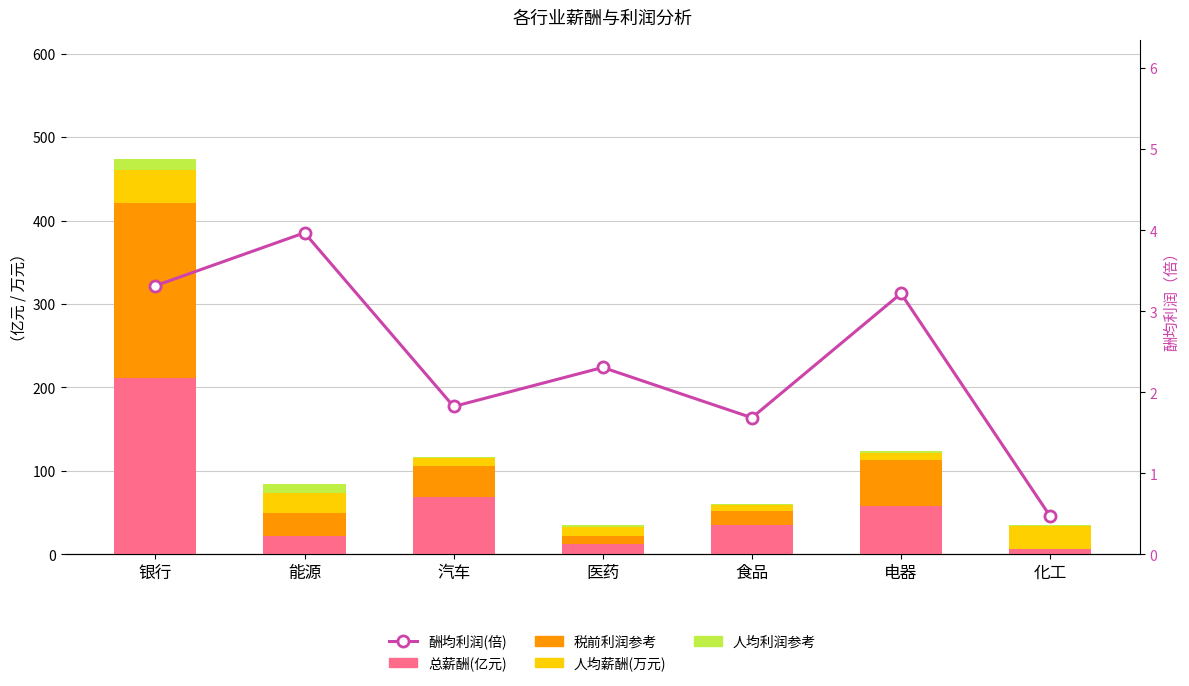

What value does the 税前利润(部分,亿元) series have at 化工?

0.9